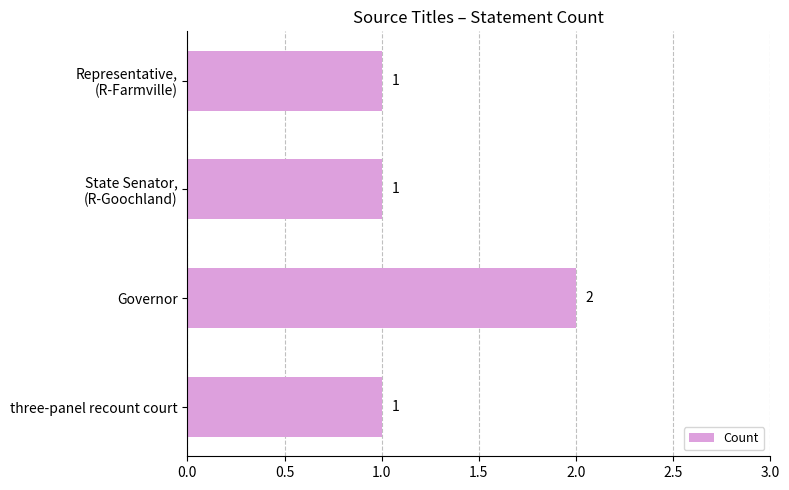

Reading bottom to top, list all the values displayed in this chart.

1	2	1	1